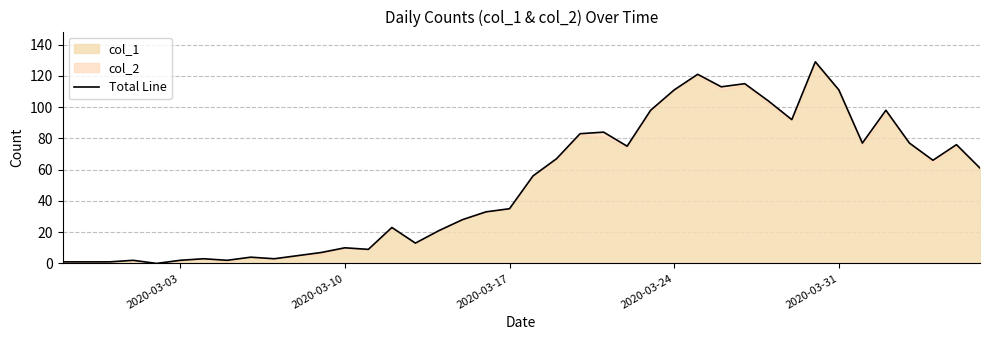

What is the maximum value shown in the chart?

129